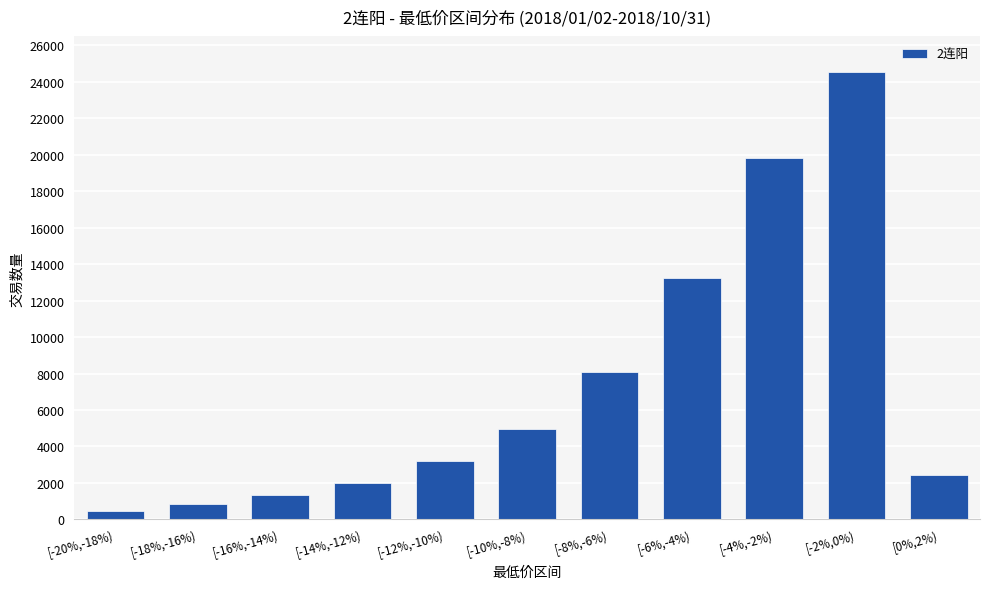

Reading right to left, transcribe all the data shown in this chart.

2424	24532	19795	13259	8091	4981	3185	2024	1328	840	482